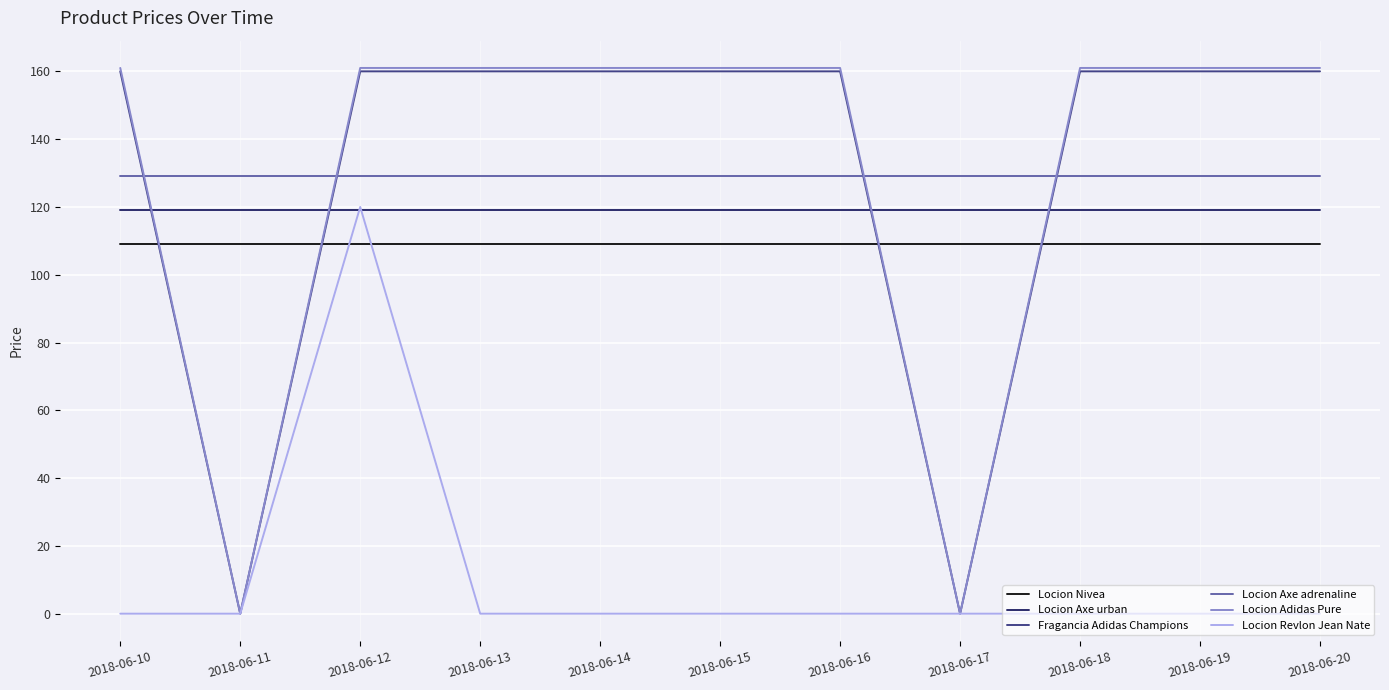

What is the minimum value for Locion Axe urban?

119